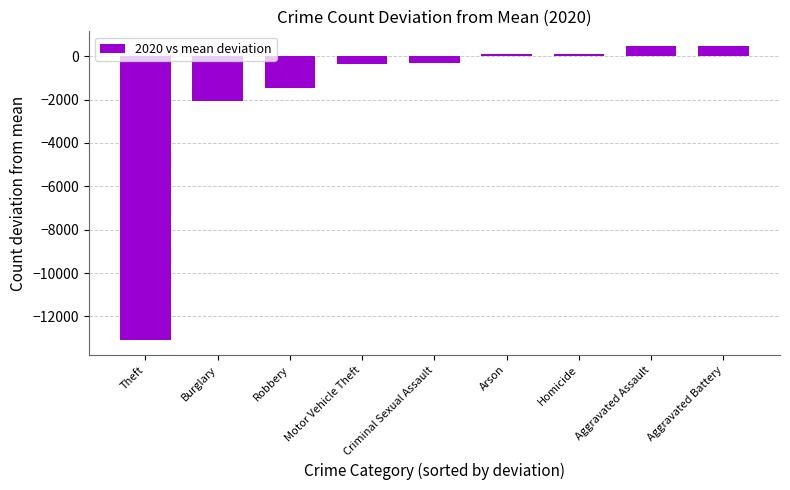

What is the difference between the second highest and second lowest values?

2522.0